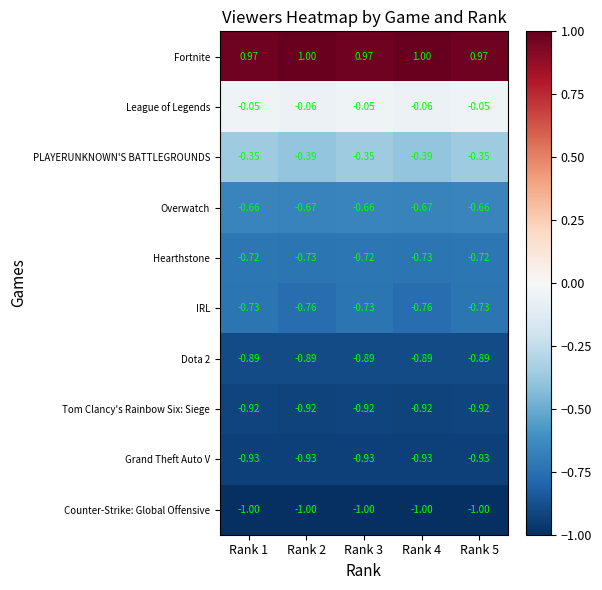

Which series changed the most between Rank 3 and Rank 4?

PLAYERUNKNOWN'S BATTLEGROUNDS